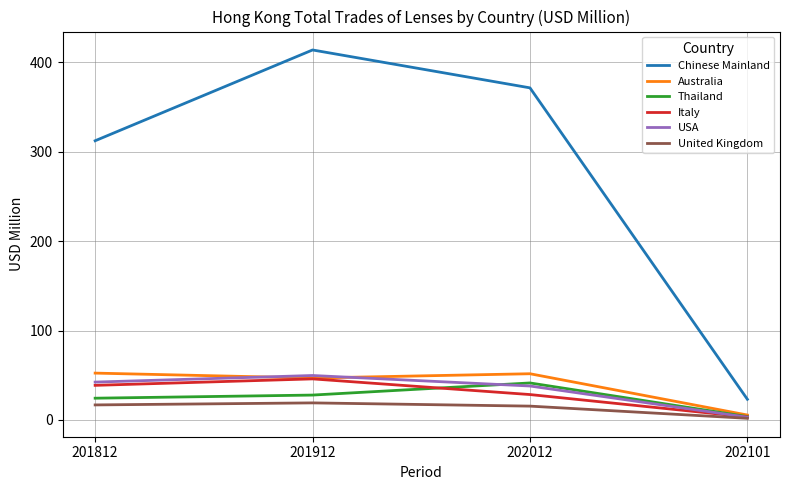

What is the difference between the highest and lowest values at 201912?

394.9